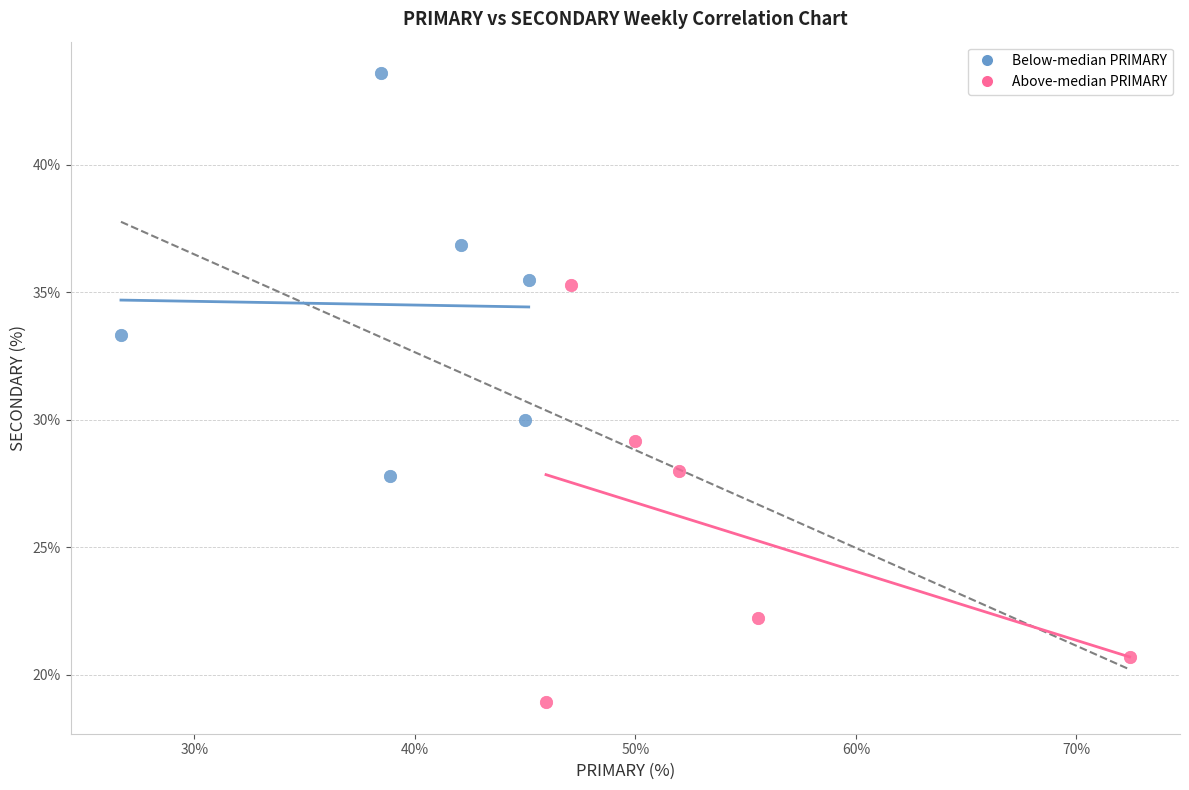

What are all the series names shown in the legend?

Below-median PRIMARY, Above-median PRIMARY